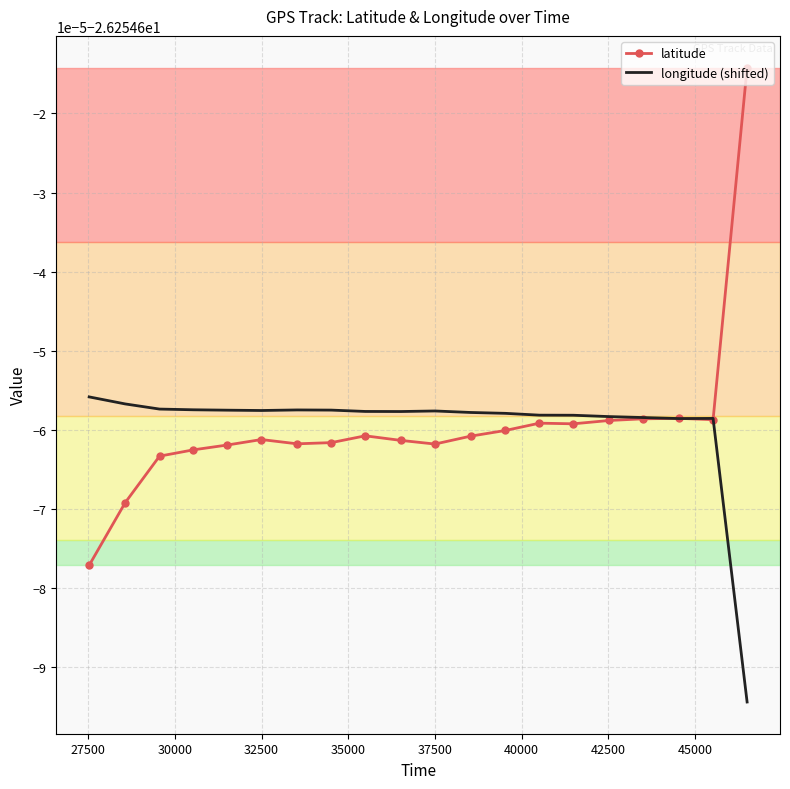

What are all the series names shown in the legend?

latitude, longitude (shifted)